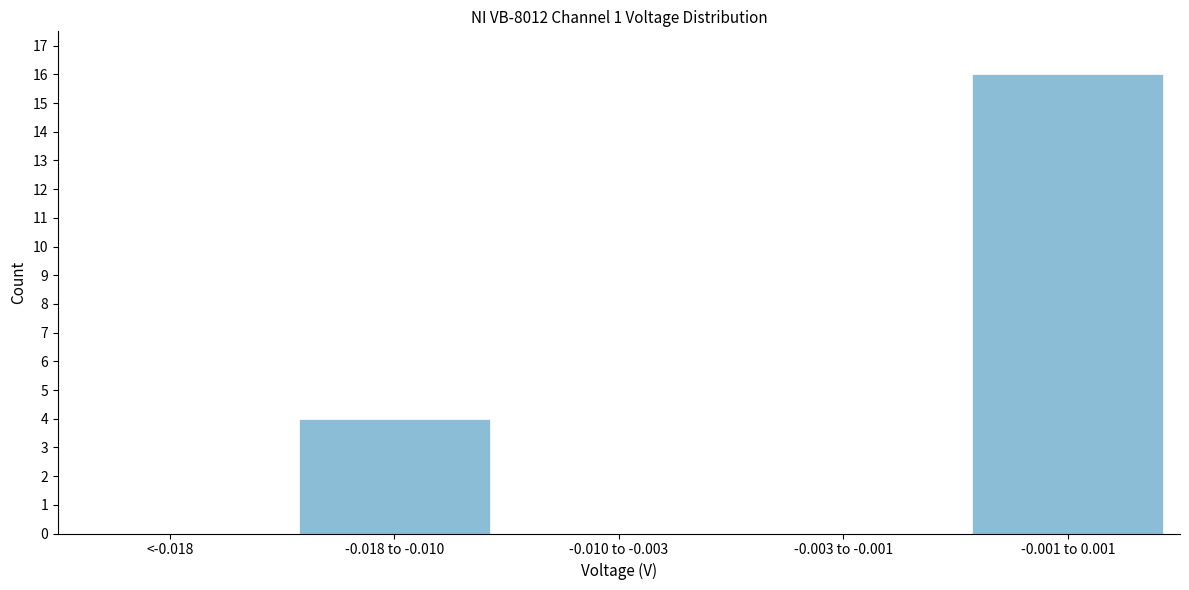

Reading left to right, extract all data points from this chart.

<-0.018=0	-0.018 to -0.010=4	-0.010 to -0.003=0	-0.003 to -0.001=0	-0.001 to 0.001=16